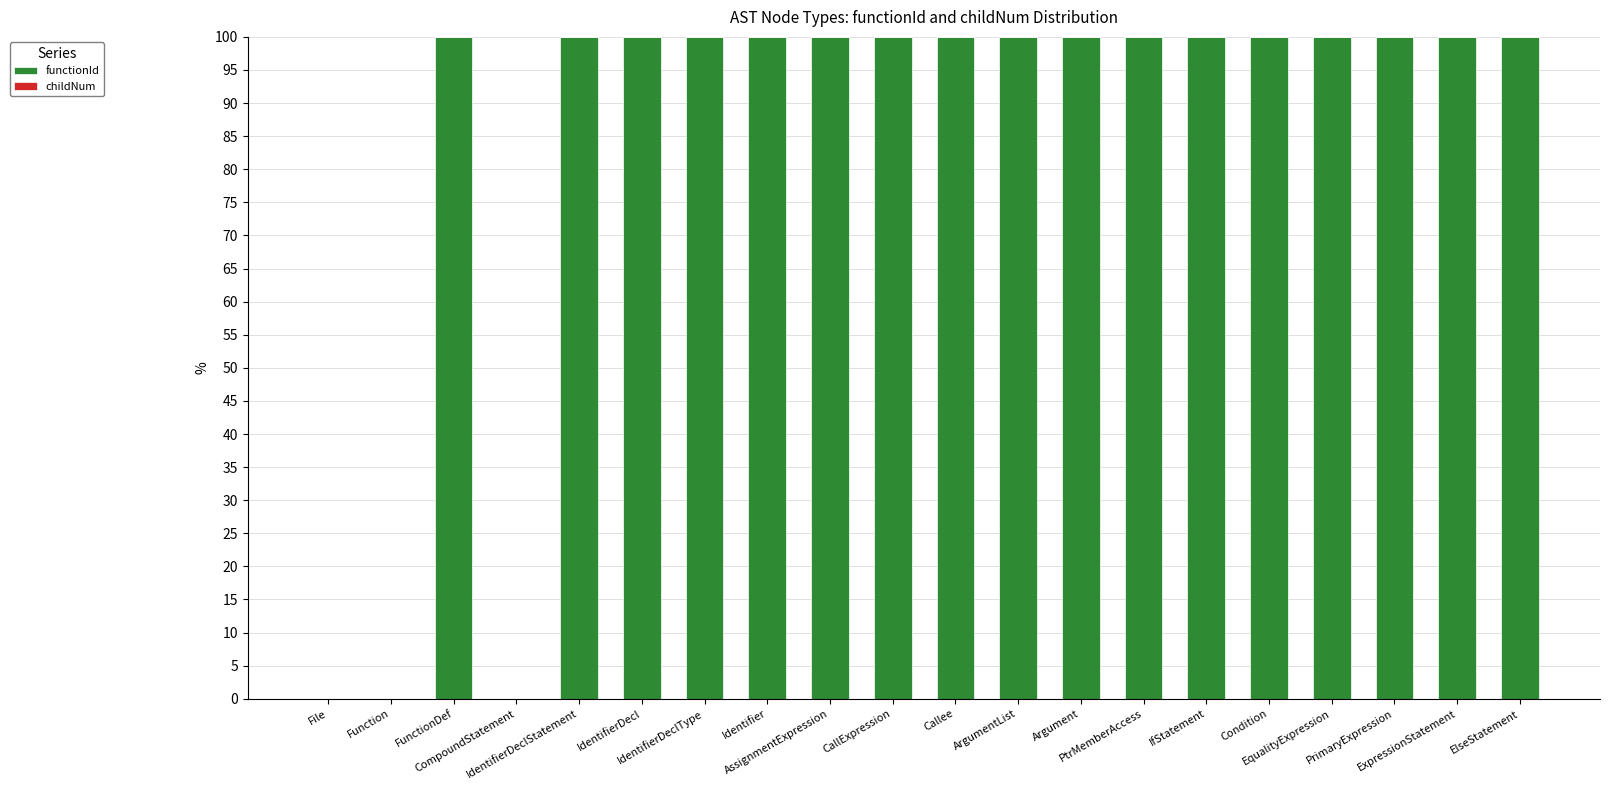

Are the bars horizontal?

No